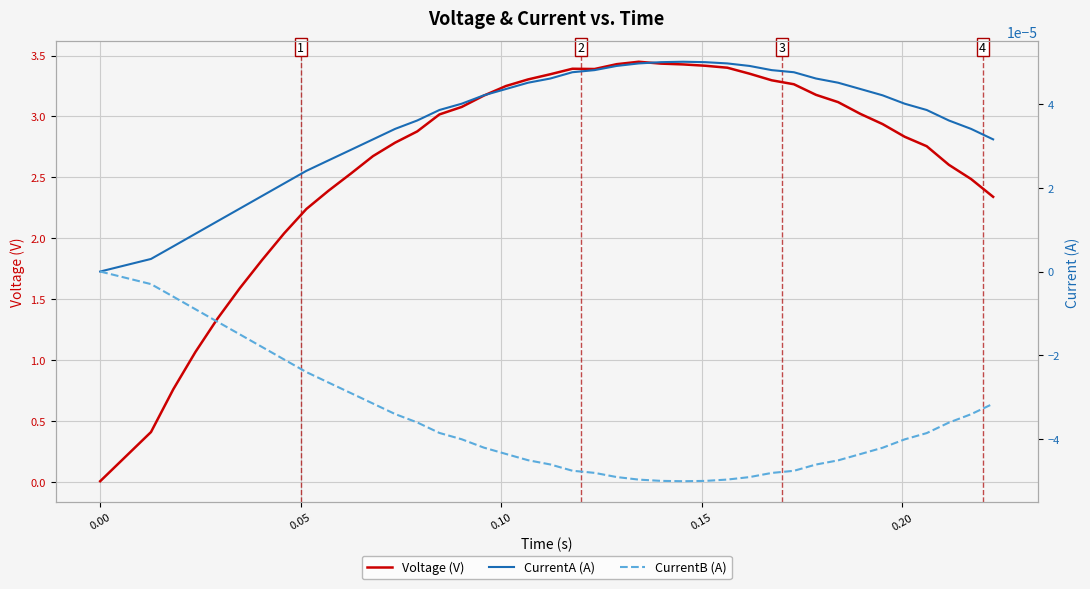

Which series ends up on top after the final intersection of CurrentB (A) and CurrentA (A)?

CurrentA (A)